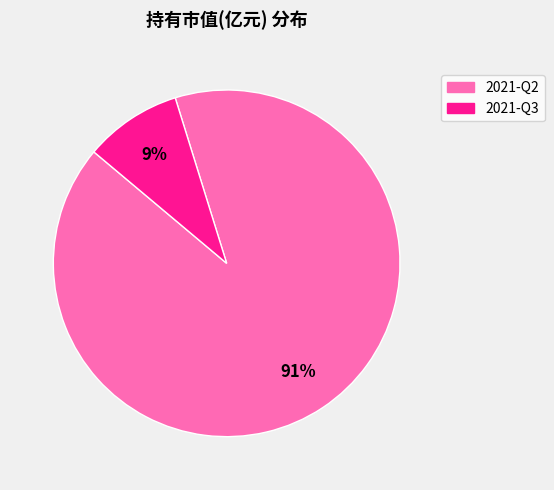

Combined, do 2021-Q2 and 2021-Q3 account for over 50%?

Yes